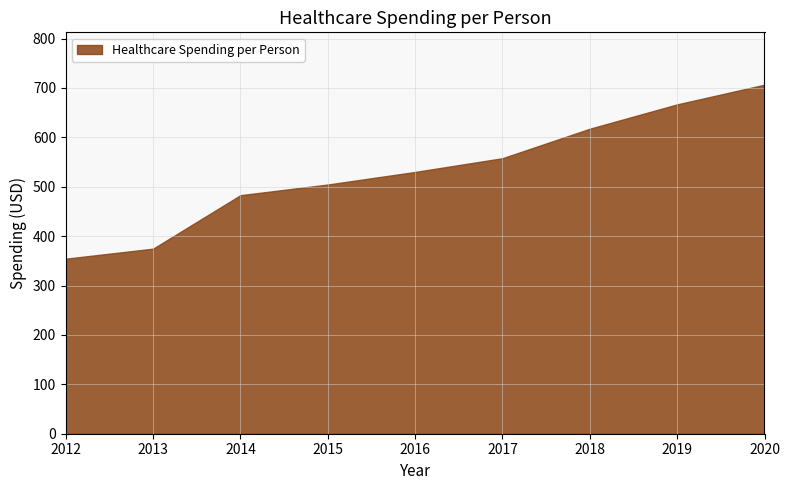

Is it true that the value at 2012 is 514.8?

False